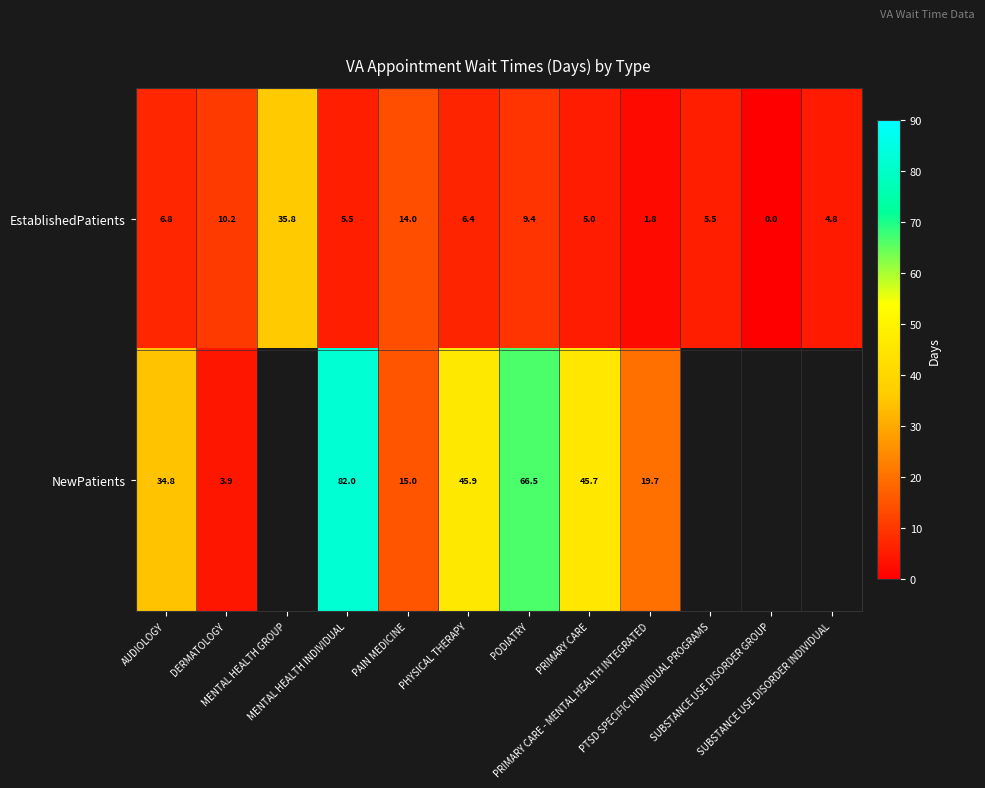

What is the average value of the EstablishedPatients series?

8.8